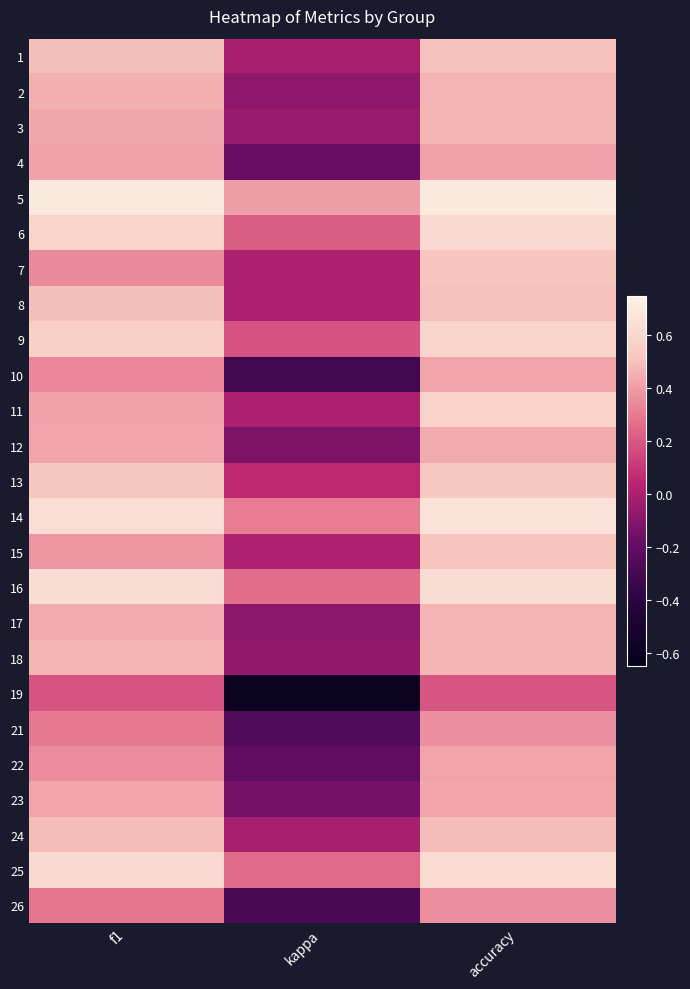

What is the greatest value displayed?

0.7